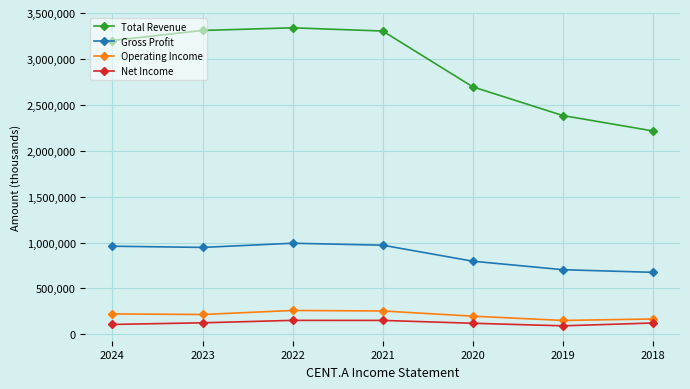

True or false: Total Revenue has more than 2 points higher than both neighbors.

False